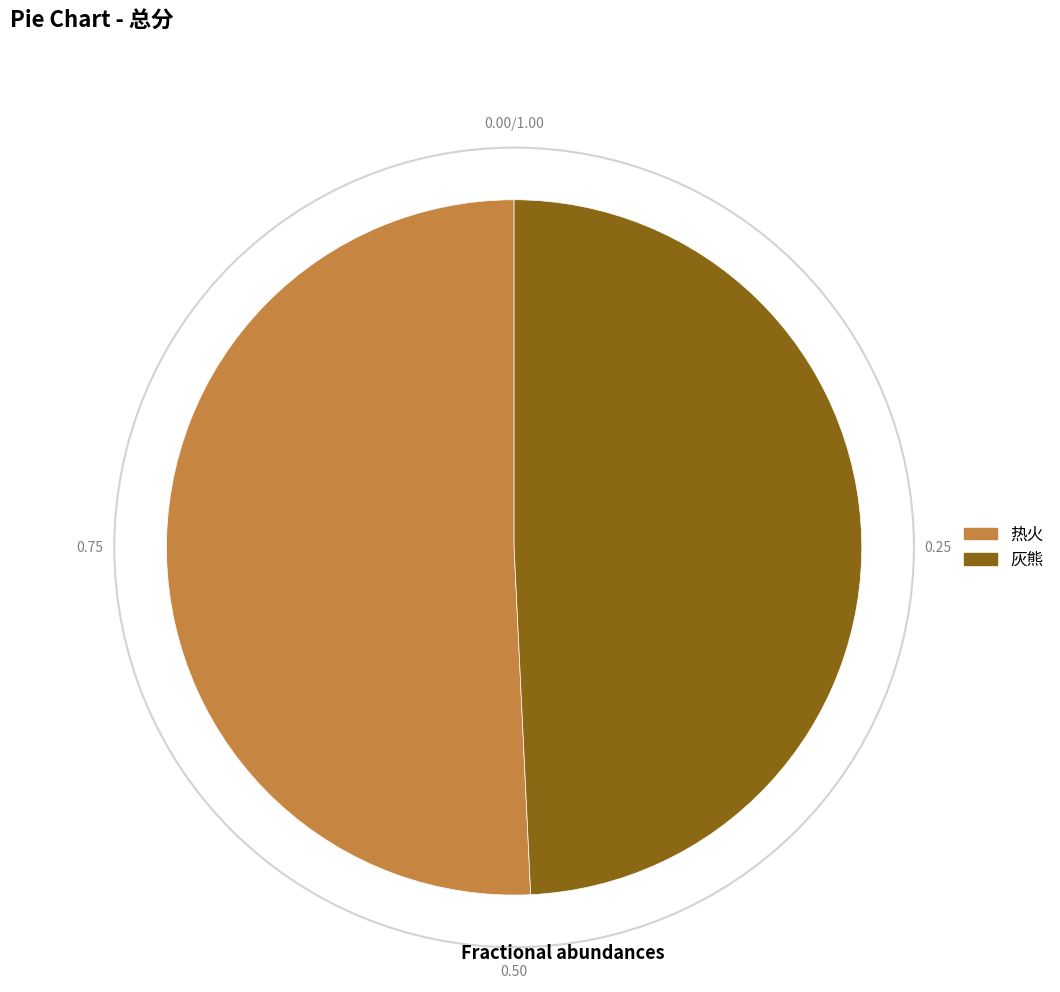

Does 灰熊 account for over 50% of the chart?

No